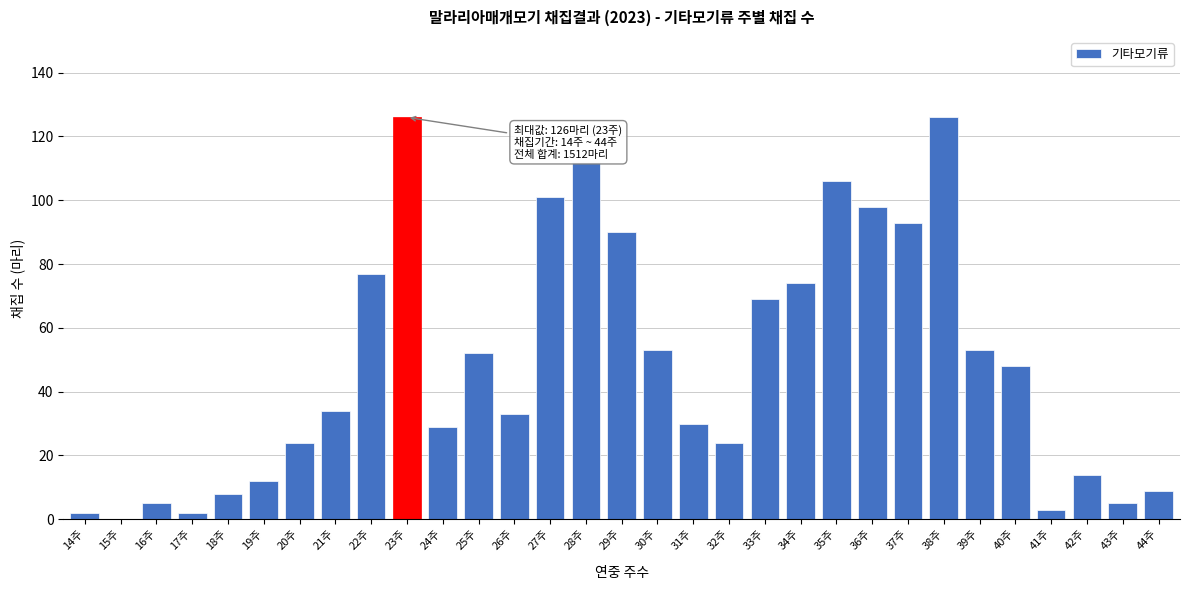

What is the sum of the values at 44주 and 38주?

135